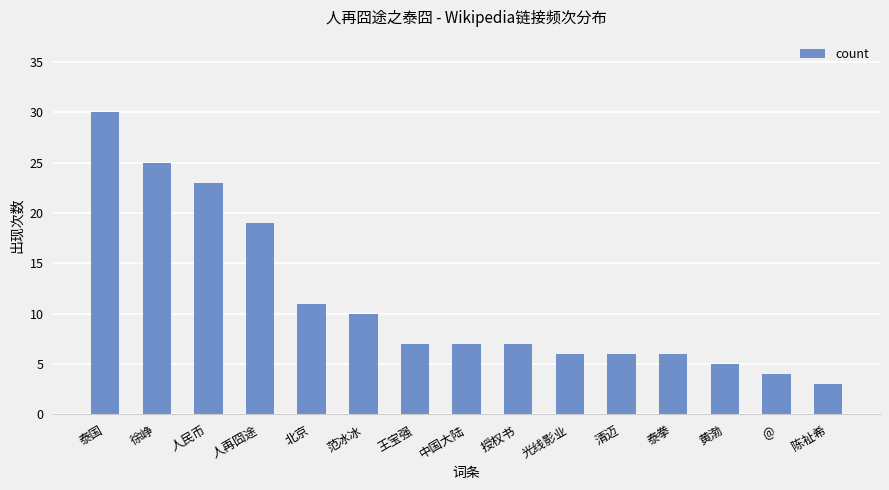

At which label does the data first exceed 7?

泰国